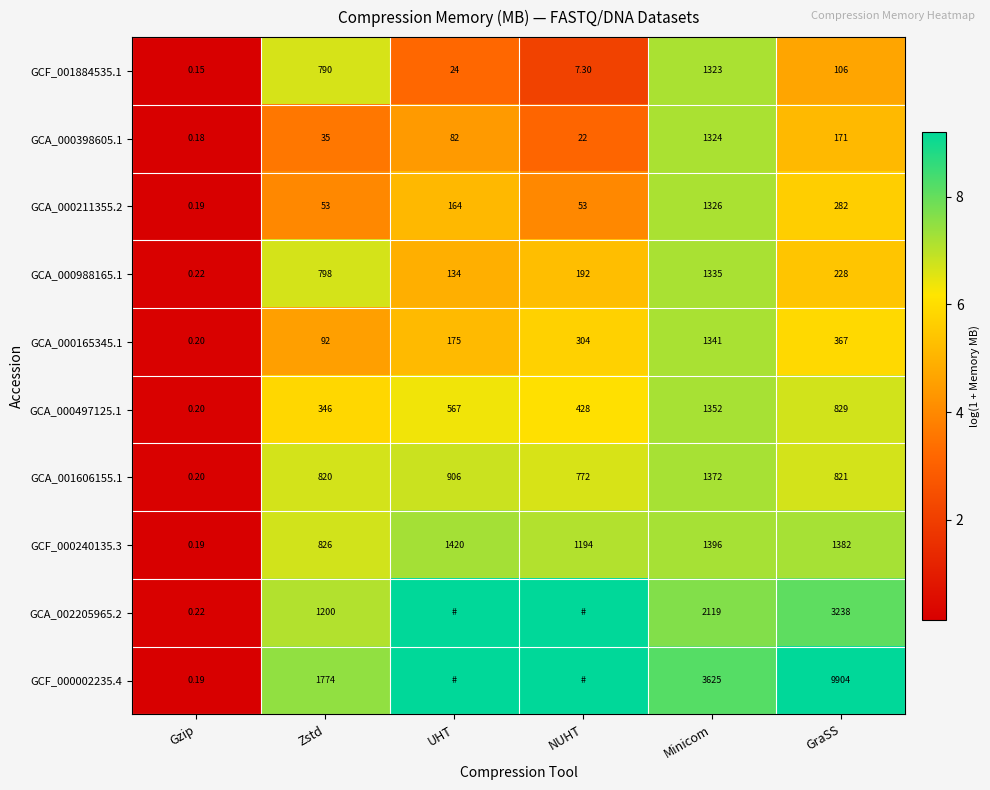

Count the number of data series in this chart.

10